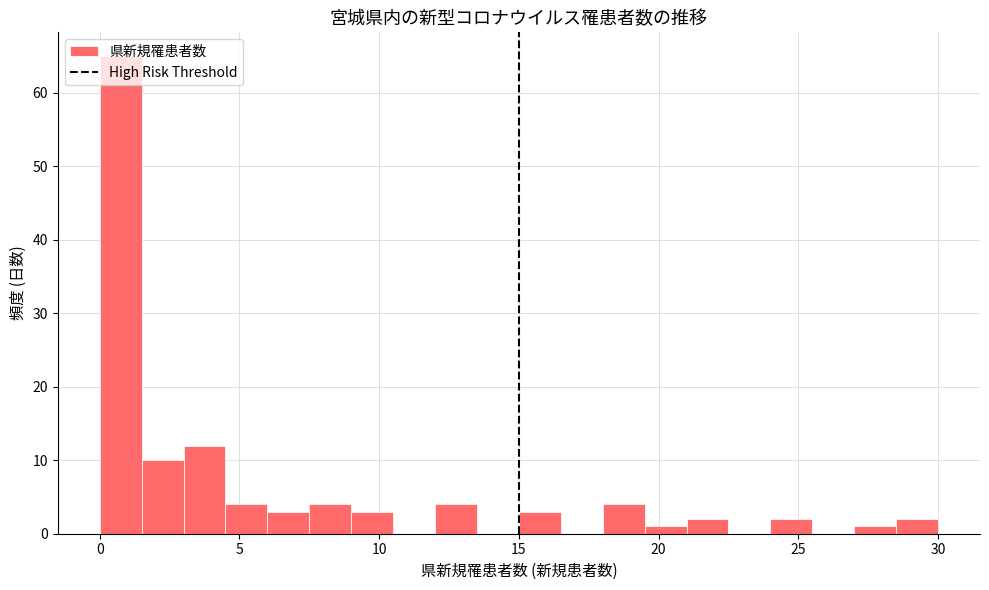

Around what value on the x-axis is the tallest bar? Give the approximate position of its centre, as read against the axis.

1.0